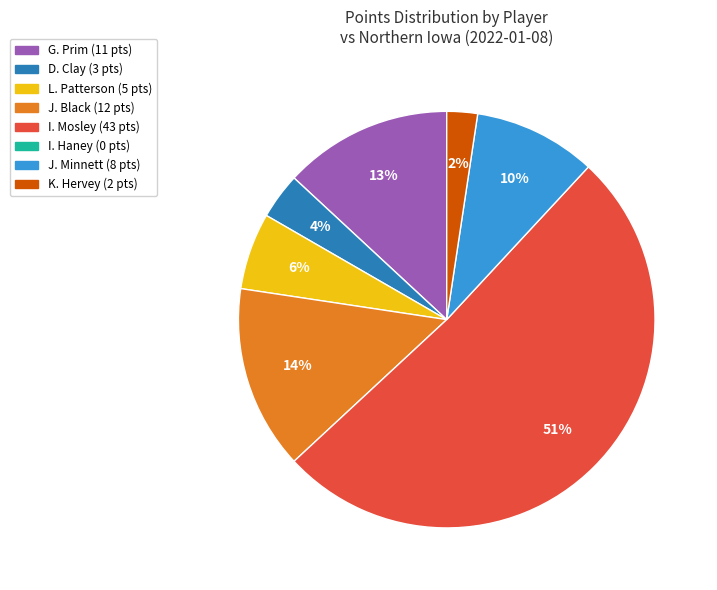

To the nearest percent, what is the difference between the largest and smallest slice percentages?

49%